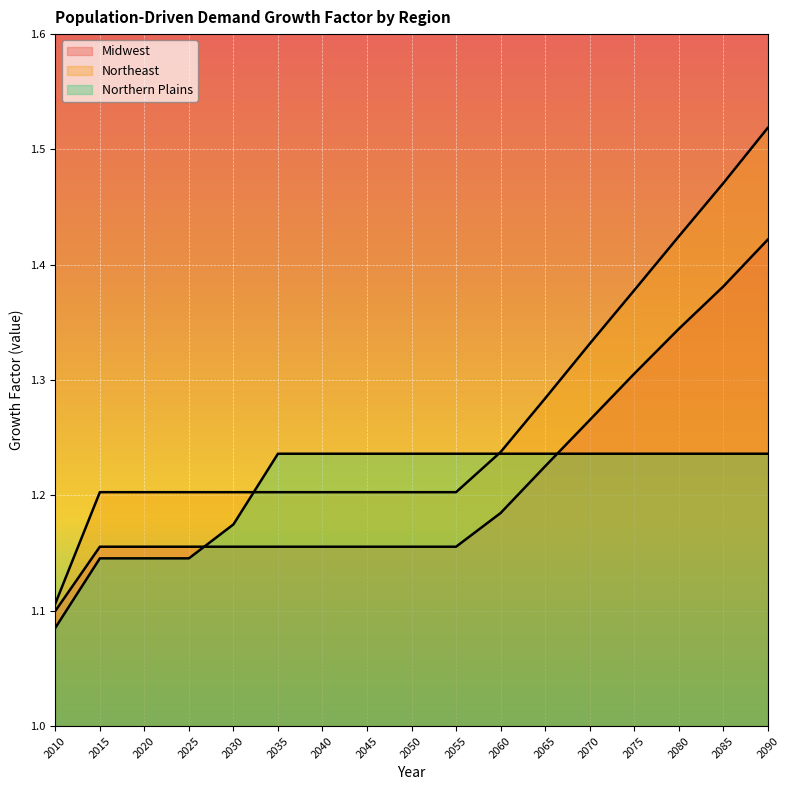

The value of Midwest at 2060 is 1.2. True or false?

True